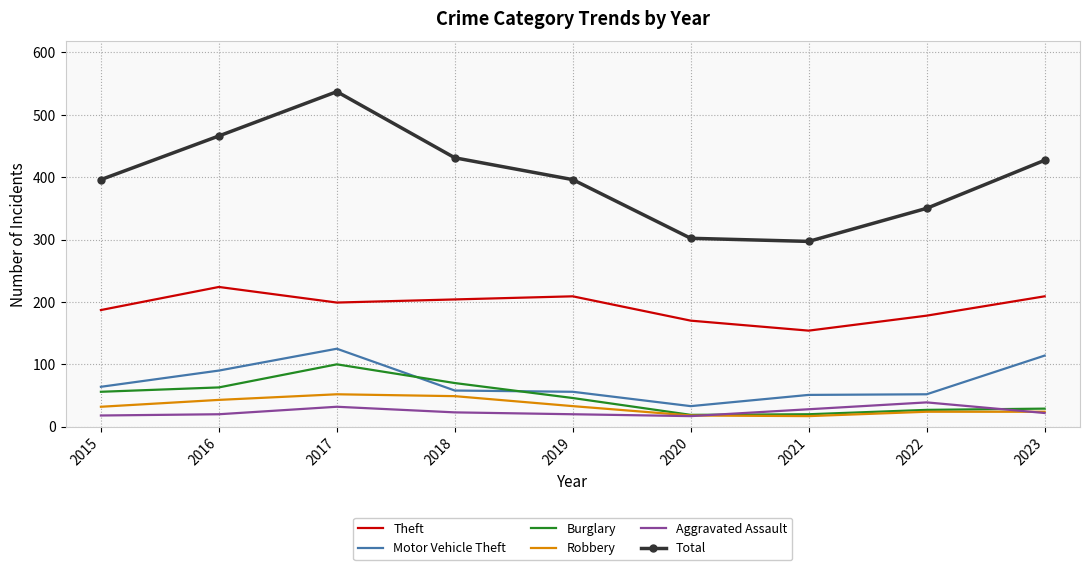

What is the sum of all Burglary values?

430